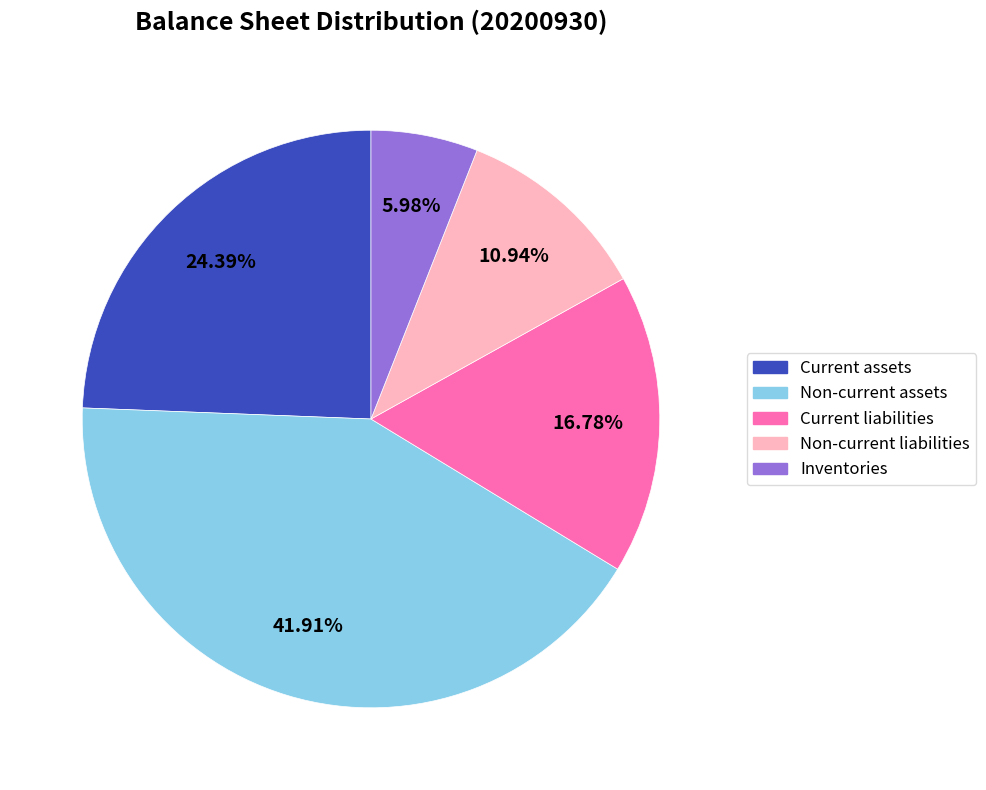

Does Current assets account for over 50% of the chart?

No